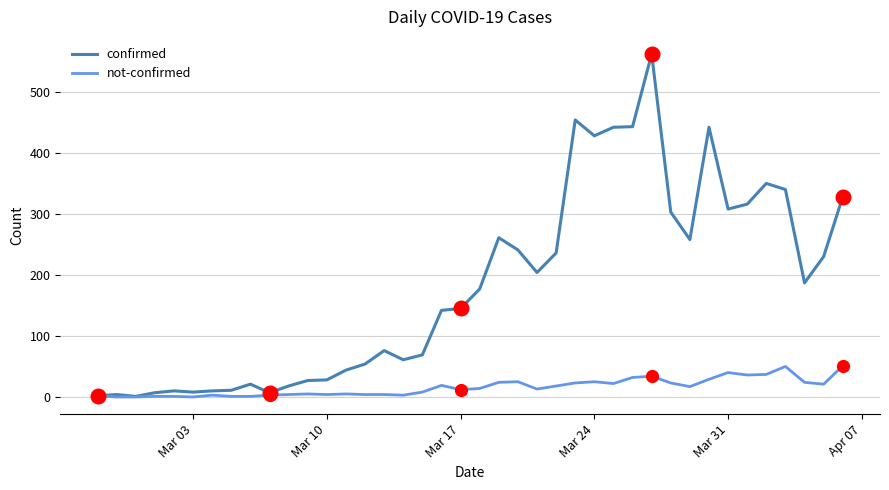

Which series has the largest range (max minus min)?

confirmed